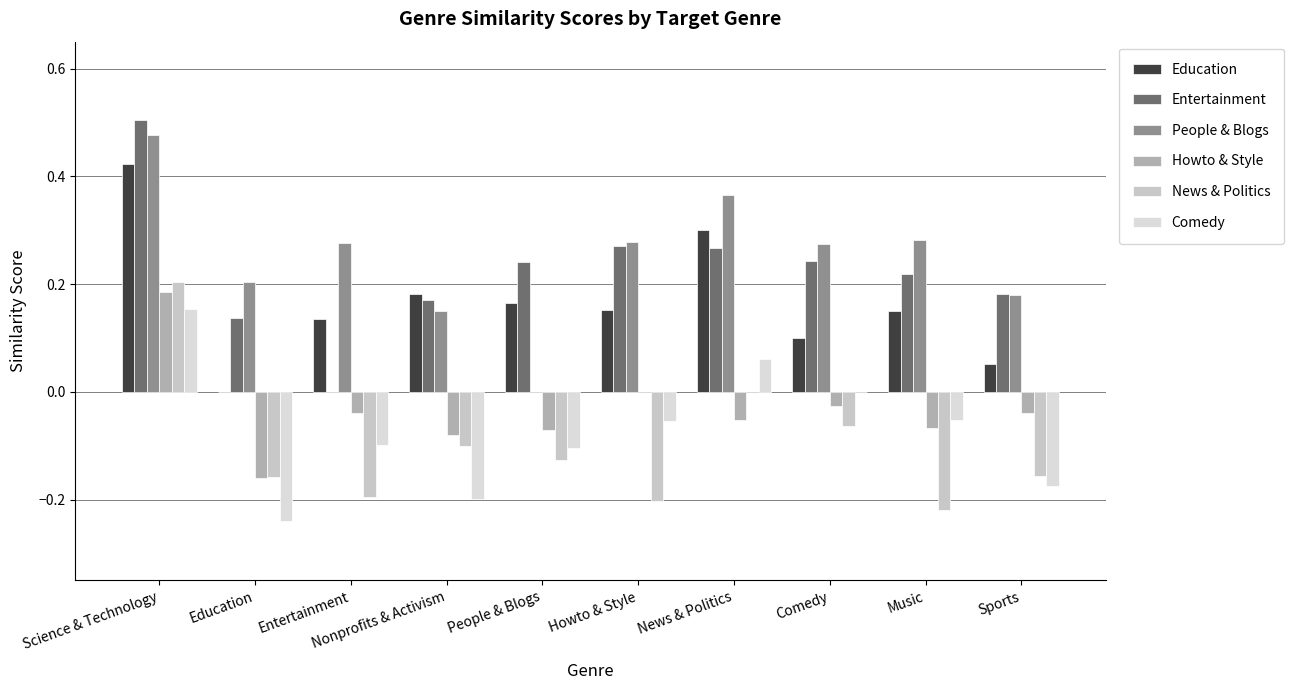

Between Education and Music, which series saw the biggest shift?

Comedy